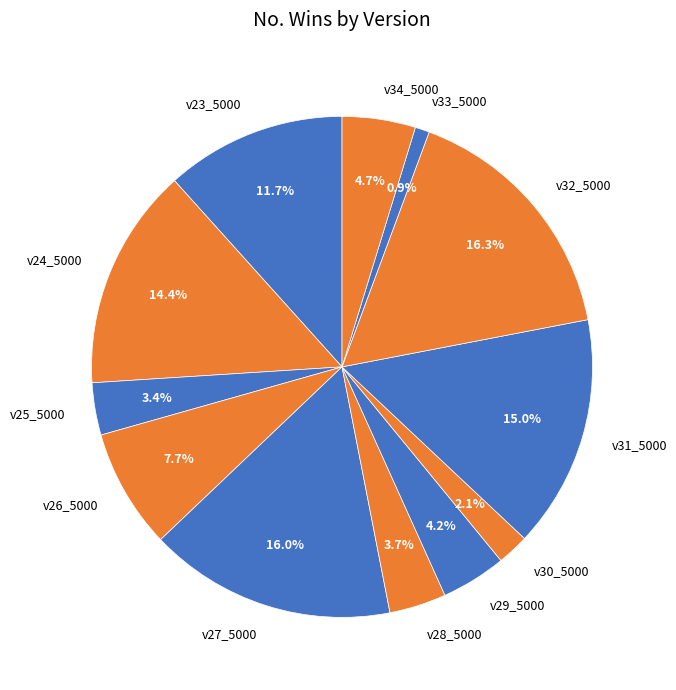

What percentage is NOT represented by v24_5000?

85.6%